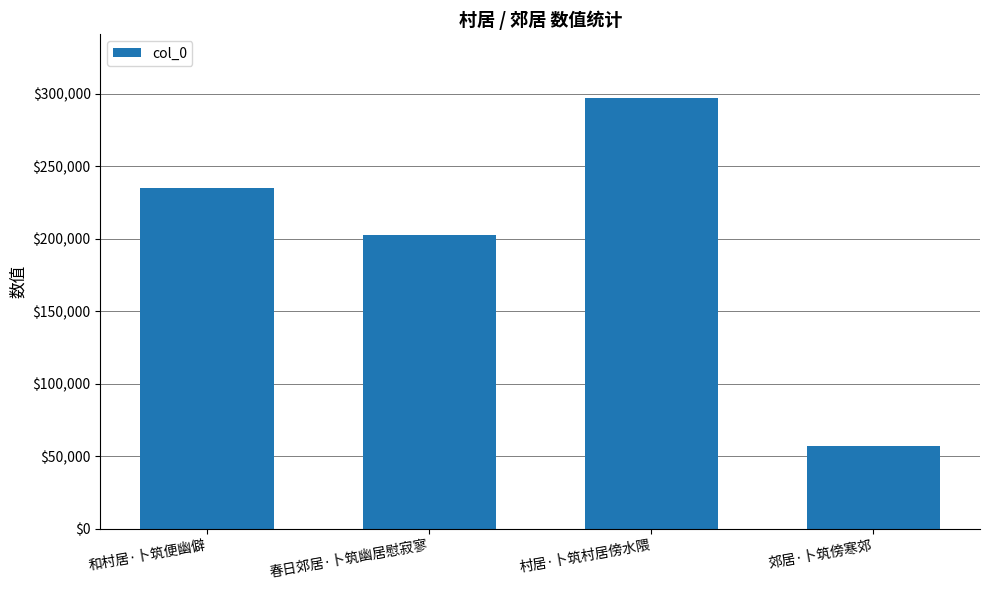

What is the difference between the maximum and second lowest values?

94313